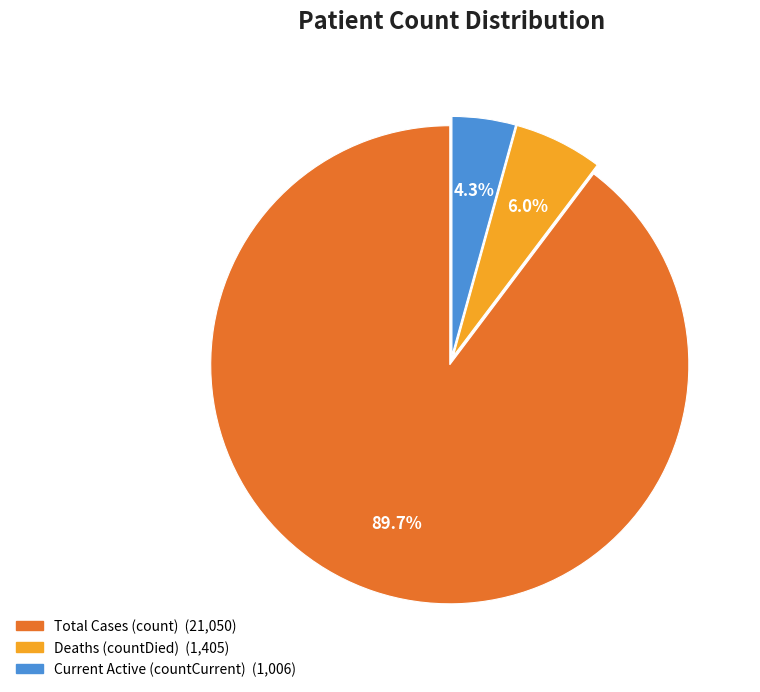

Does any single category account for the majority?

Yes